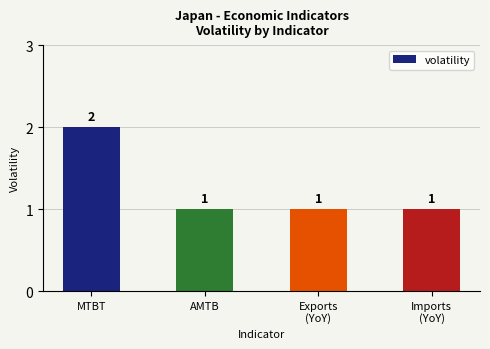

What is the maximum value shown in the chart?

2